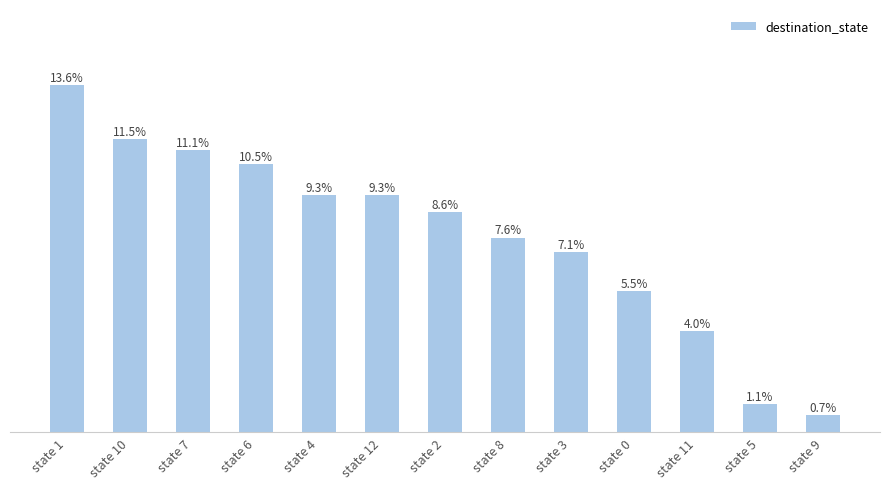

Does the chart contain any negative values?

No